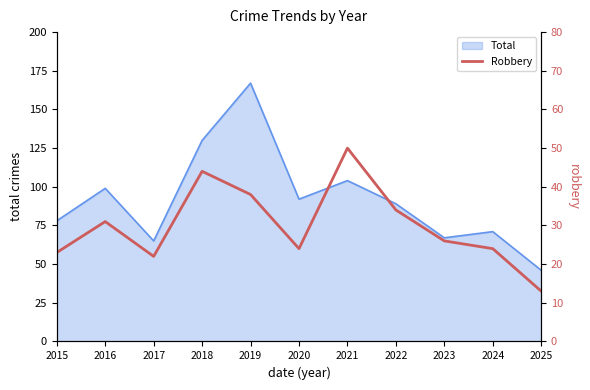

Is it true that the value at 2022 is 12?

False